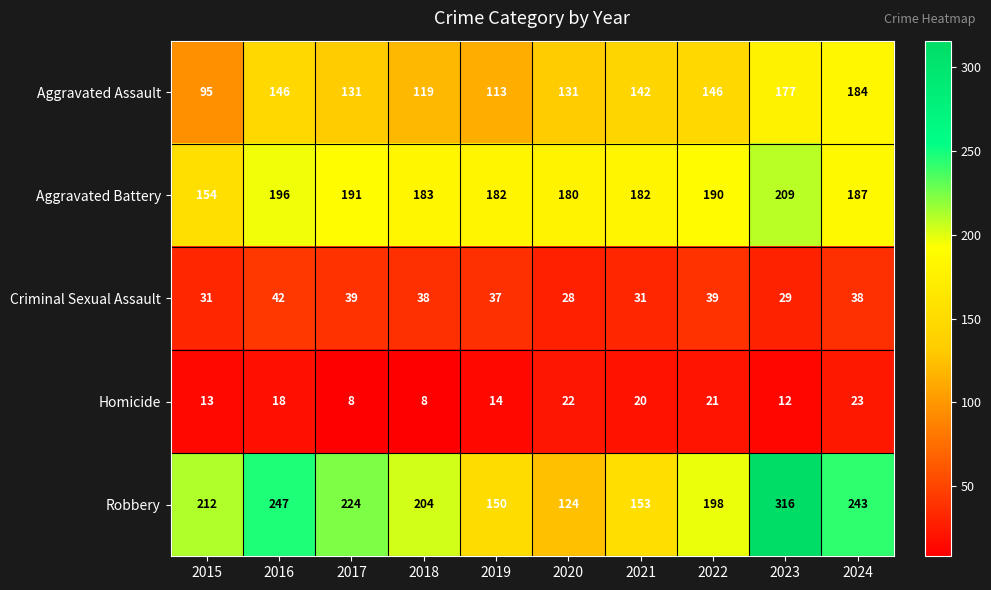

What is the difference between the Aggravated Assault values at 2019 and 2017?

18